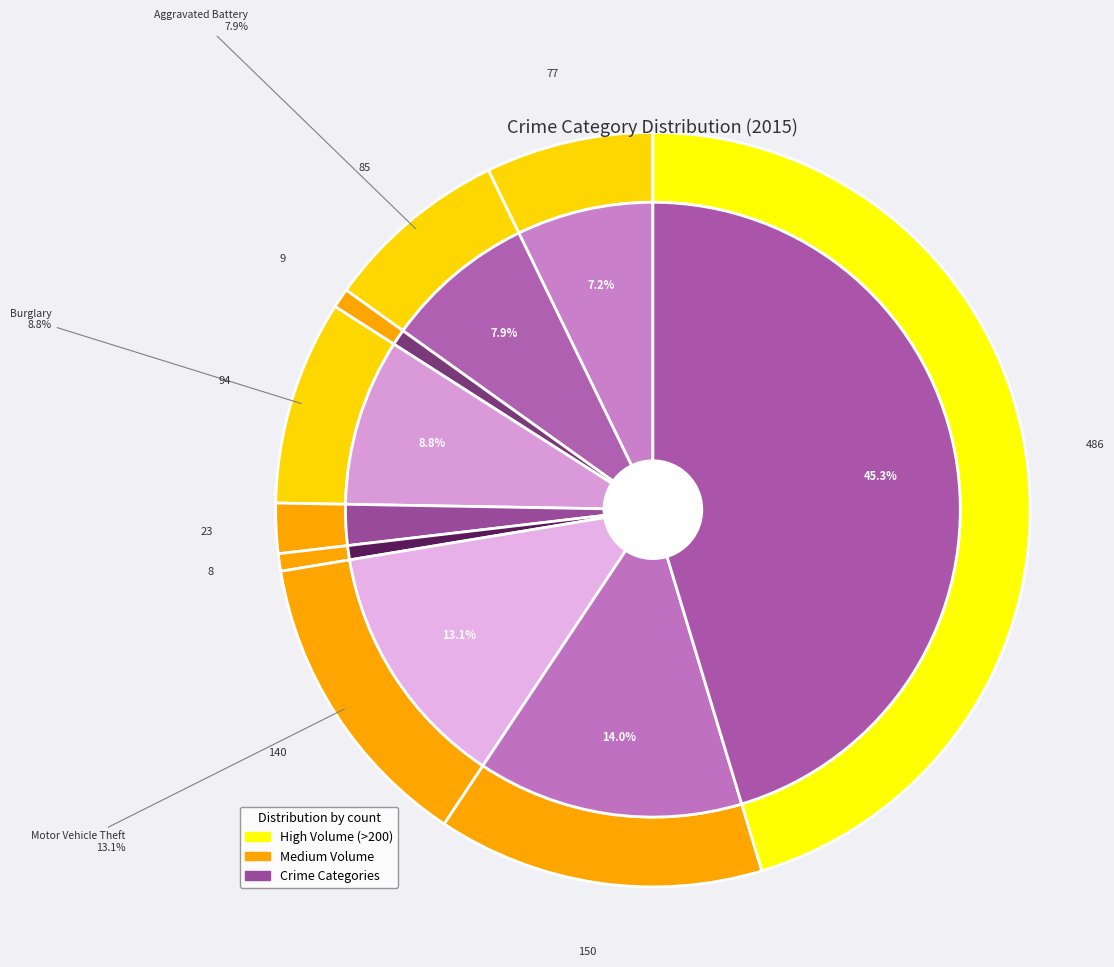

Is it true that Arson is 11% of the pie?

False